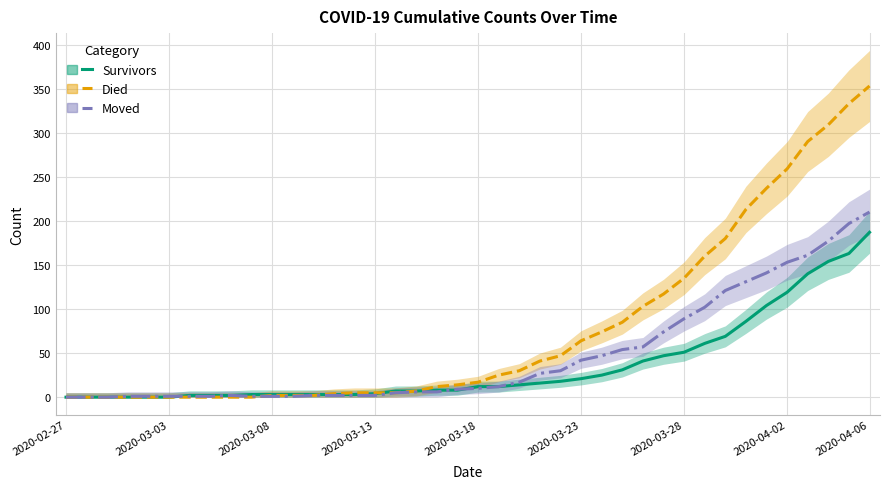

What is the spread (max minus min) of values at 2020-04-03?

150